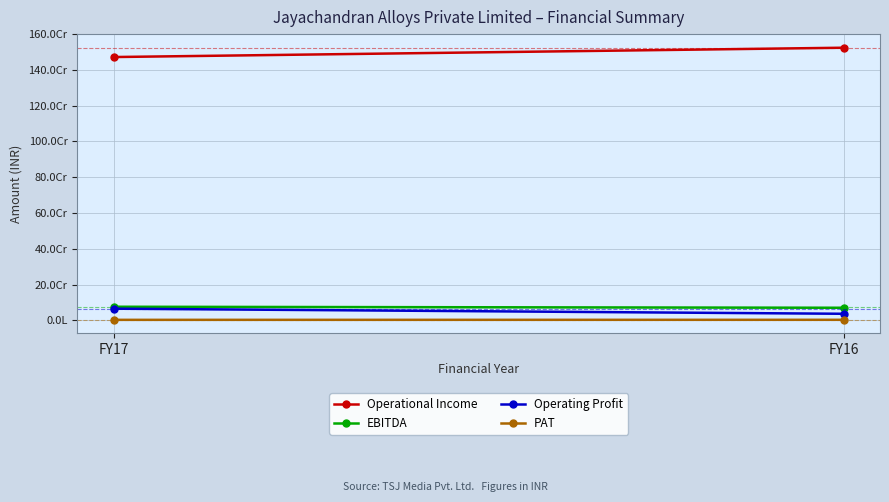

At which label is PAT closest to 2459955?

FY17